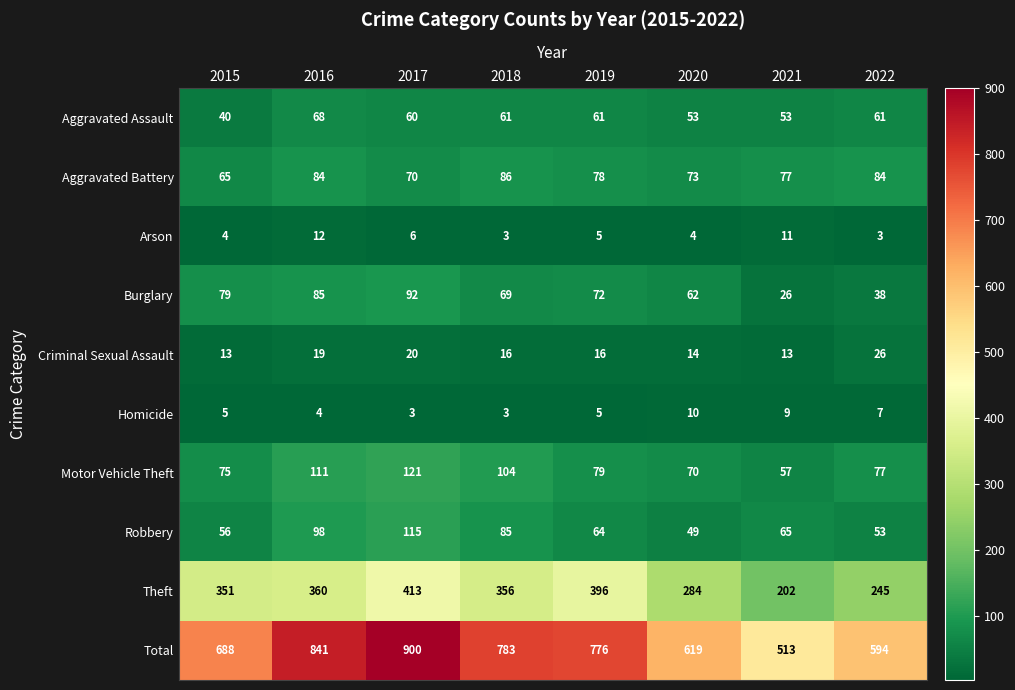

How many distinct data groups are displayed?

10